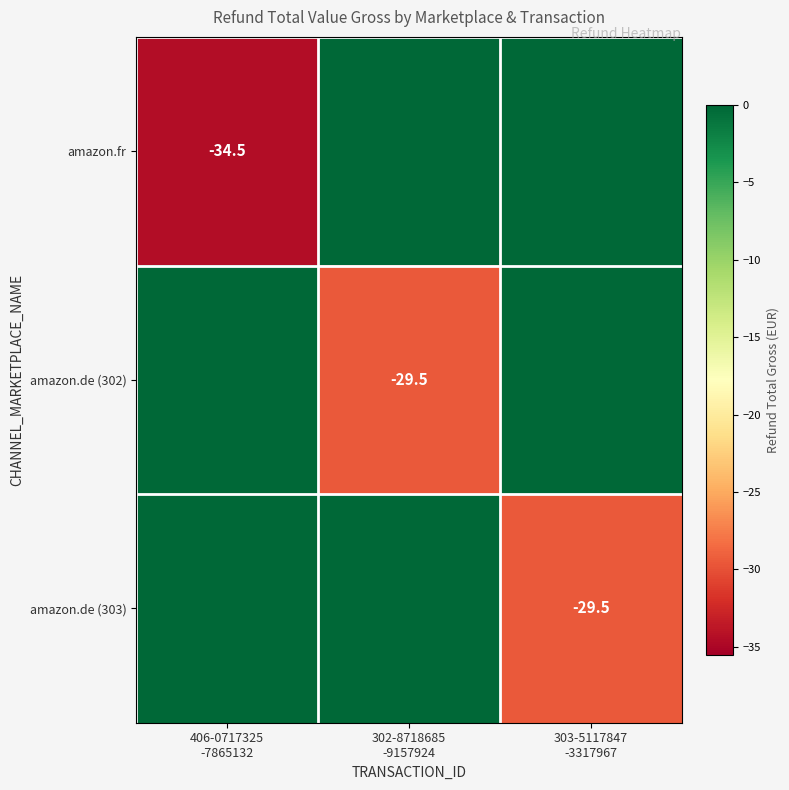

At which label does amazon.de (302) reach its peak?

406-0717325 -7865132